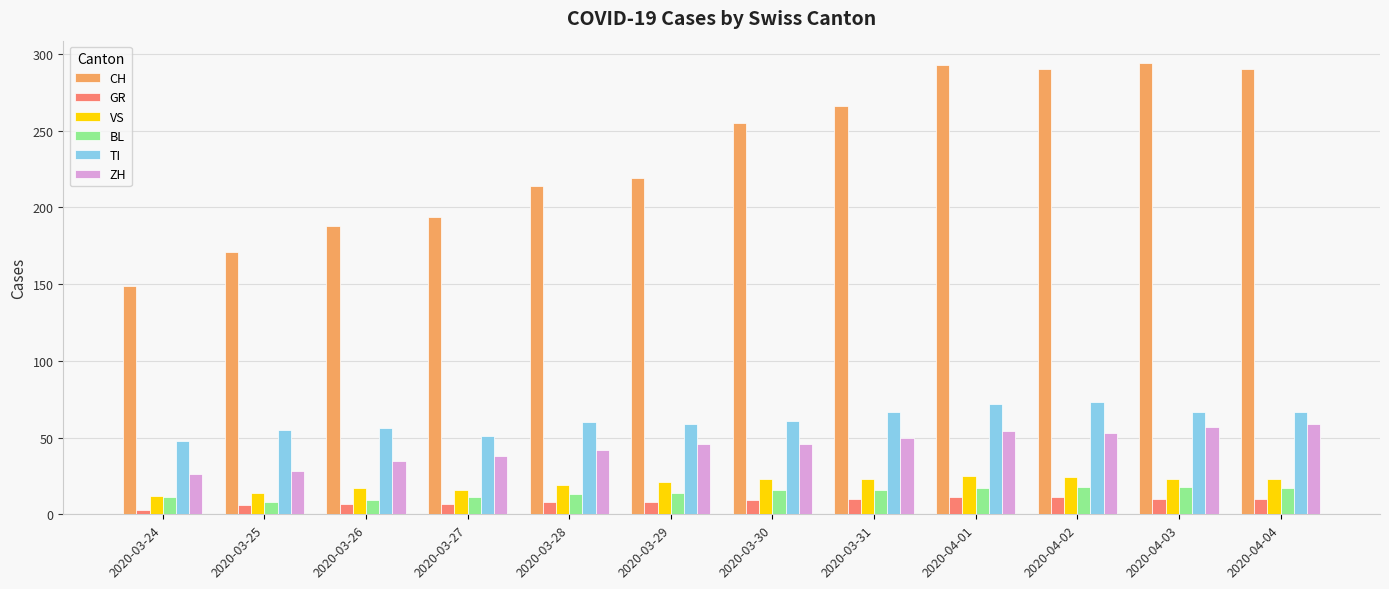

What is the difference between the second highest and minimum values in the VS series?

12